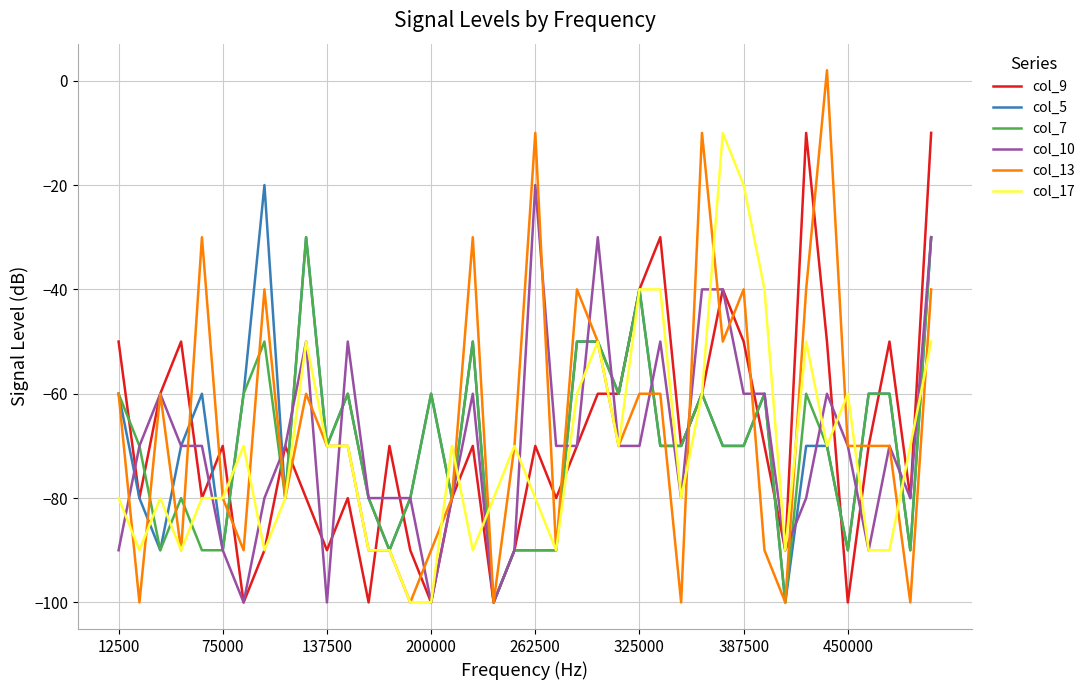

What is the maximum value for col_17?

-10